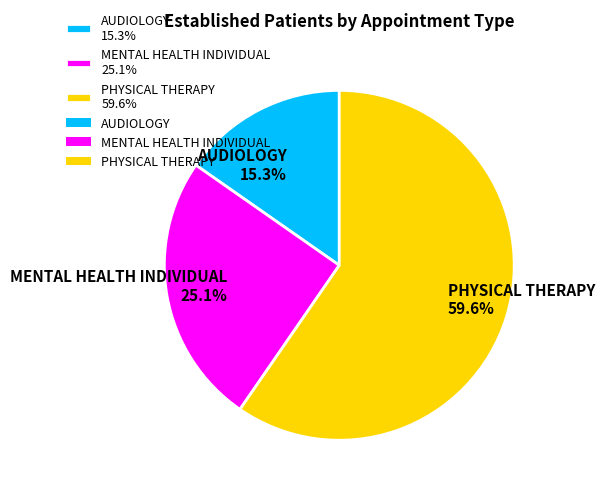

Which category has the biggest portion of the pie?

PHYSICAL THERAPY